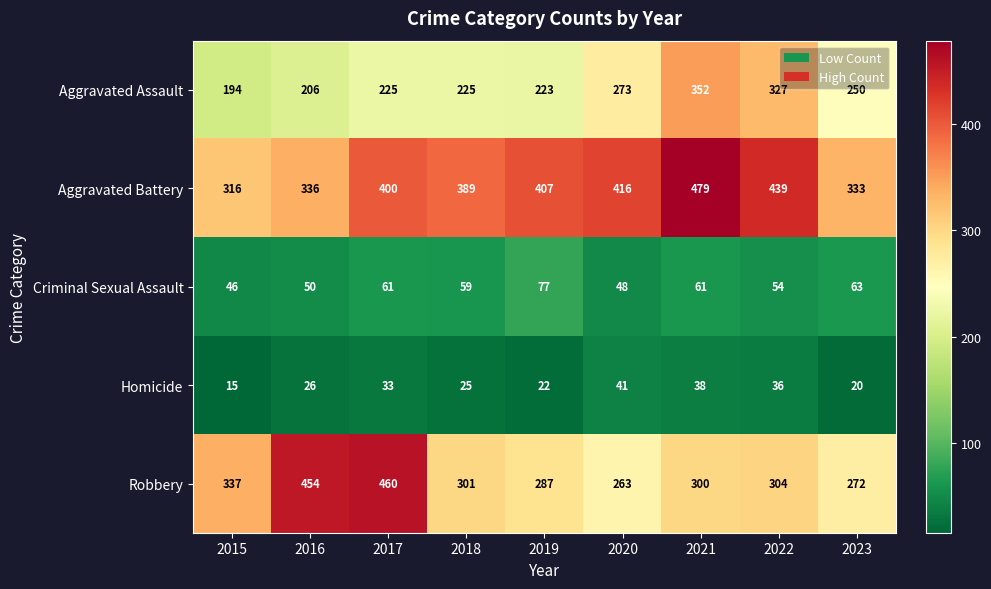

Rank the categories by Homicide value from highest to lowest.

2020, 2021, 2022, 2017, 2016, 2018, 2019, 2023, 2015